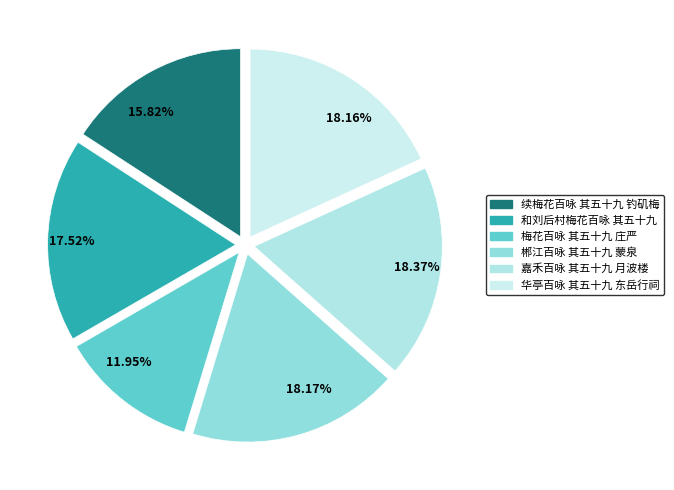

Is it true that 梅花百咏 其五十九 庄严 is 2% of the pie?

False